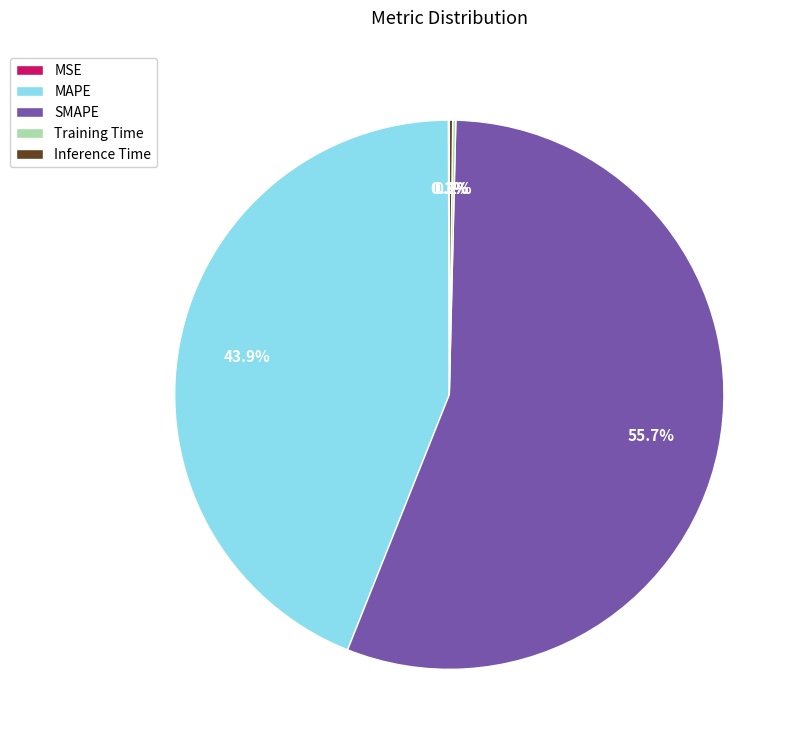

Which slice is the largest?

SMAPE